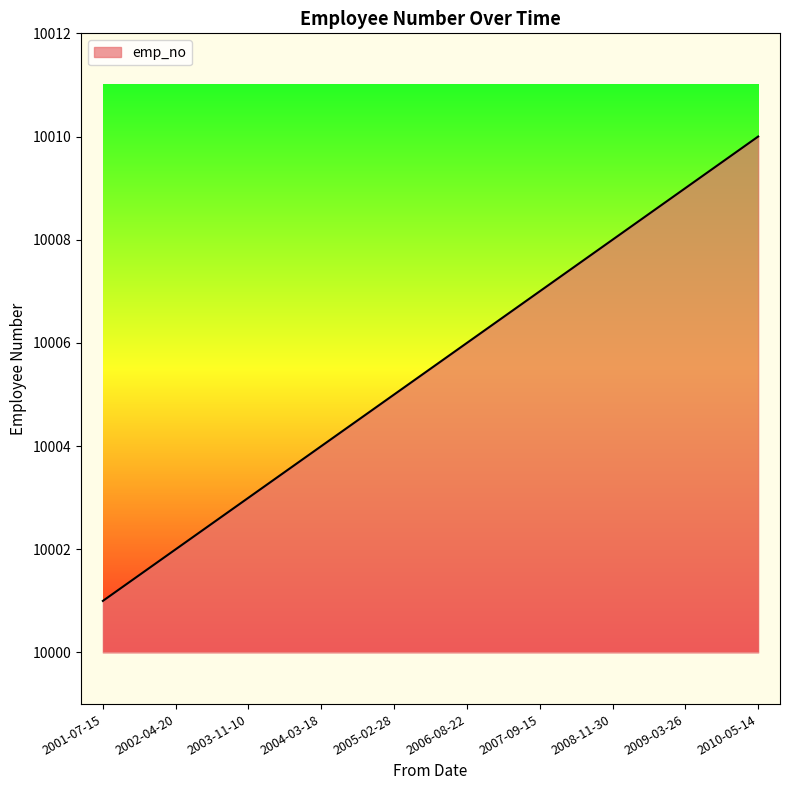

What is the average value?

10006